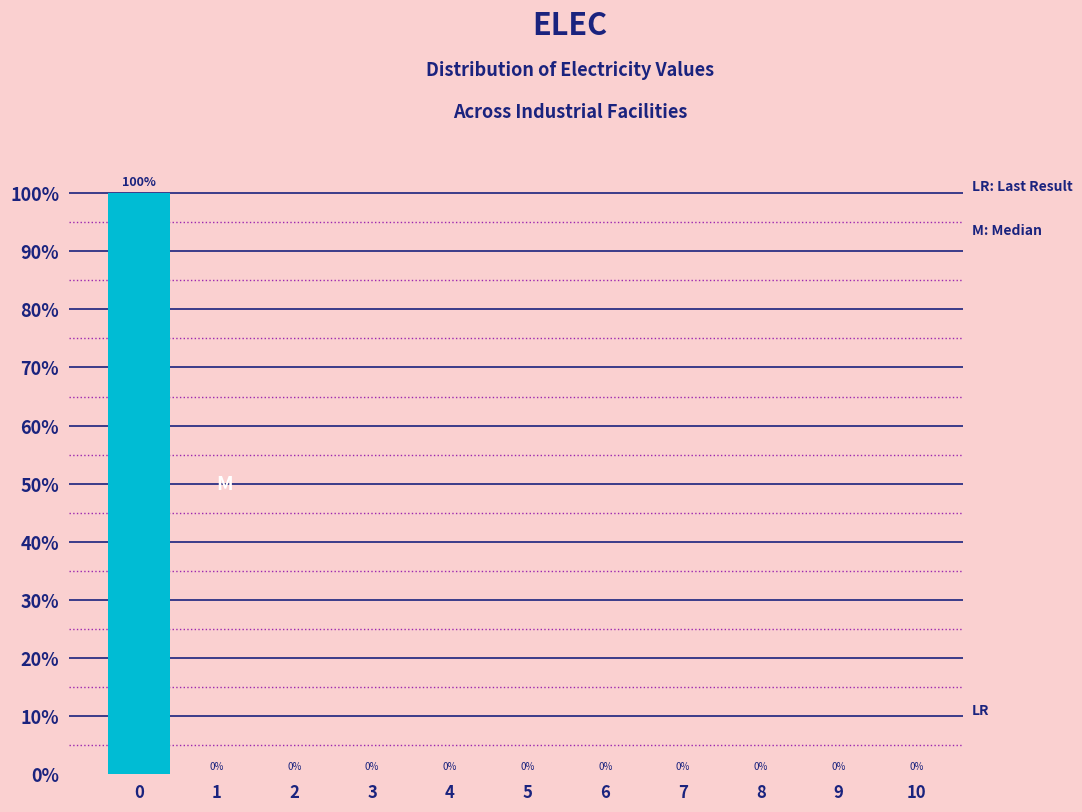

Reading left to right, what are all the values shown in this chart?

0=100	1=0	2=0	3=0	4=0	5=0	6=0	7=0	8=0	9=0	10=0